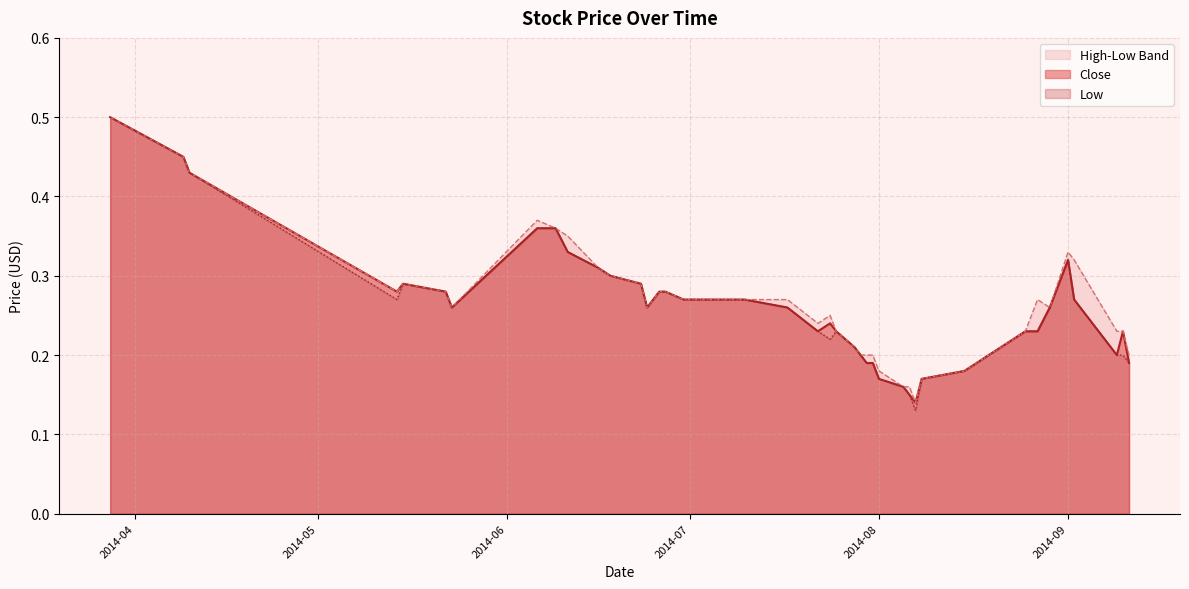

True or false: High and Close cross at least once.

False